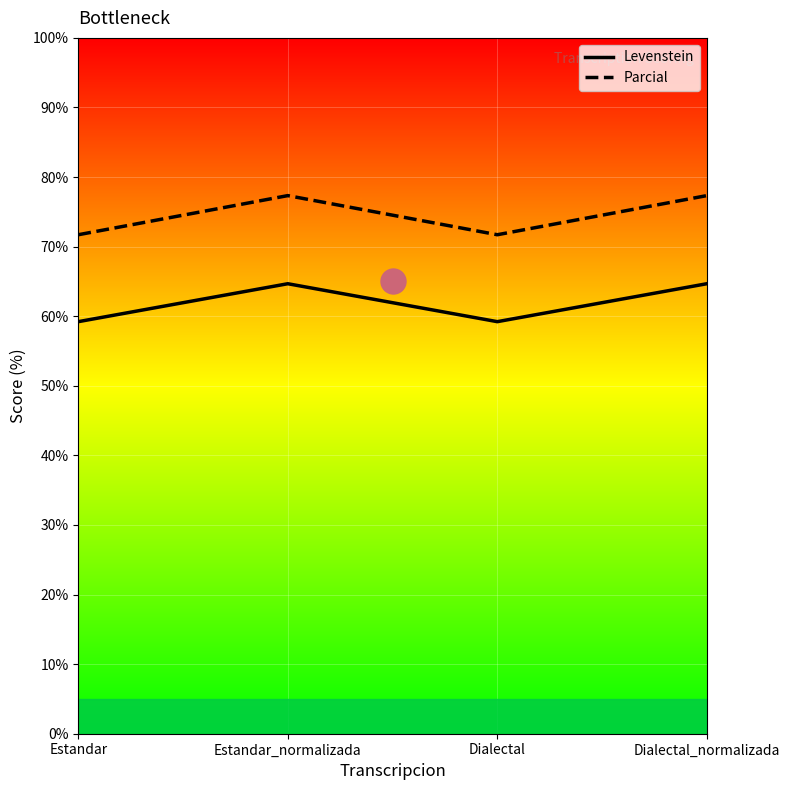

What is the sum of all Levenstein values?

247.8